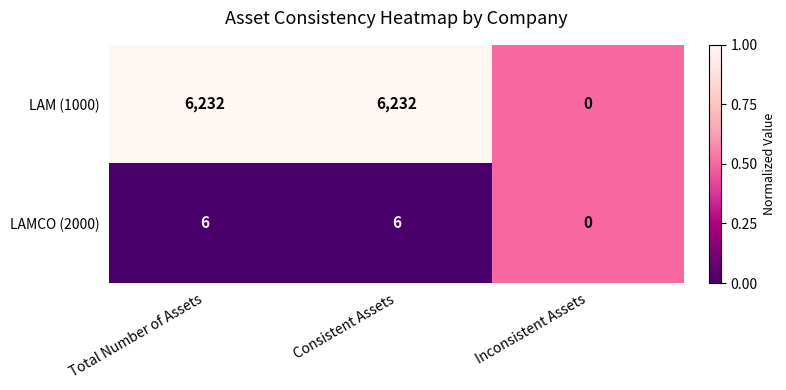

Reading left to right, list all the values displayed in this chart.

LAM (1000): 6232	6232	0
LAMCO (2000): 6	6	0